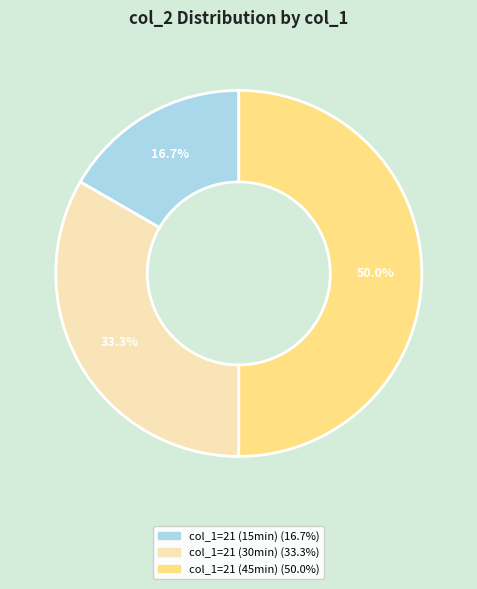

How many segments does this pie chart have?

3